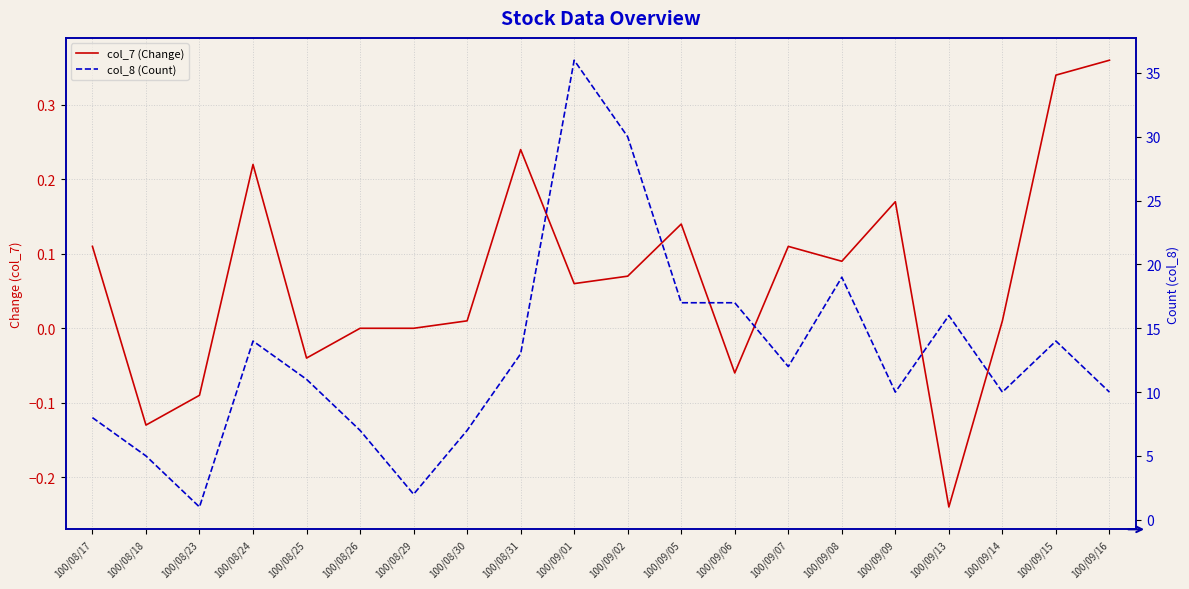

How many data points in col_7 (Change) are above 0?

13